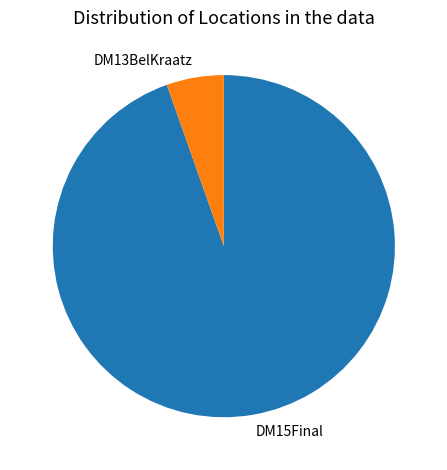

The DM13BelKraatz slice represents 5% of the pie. True or false?

True